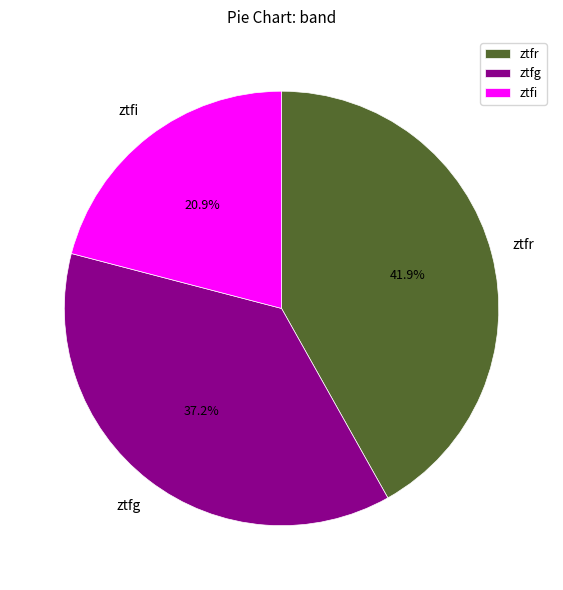

Which category has the biggest portion of the pie?

ztfr